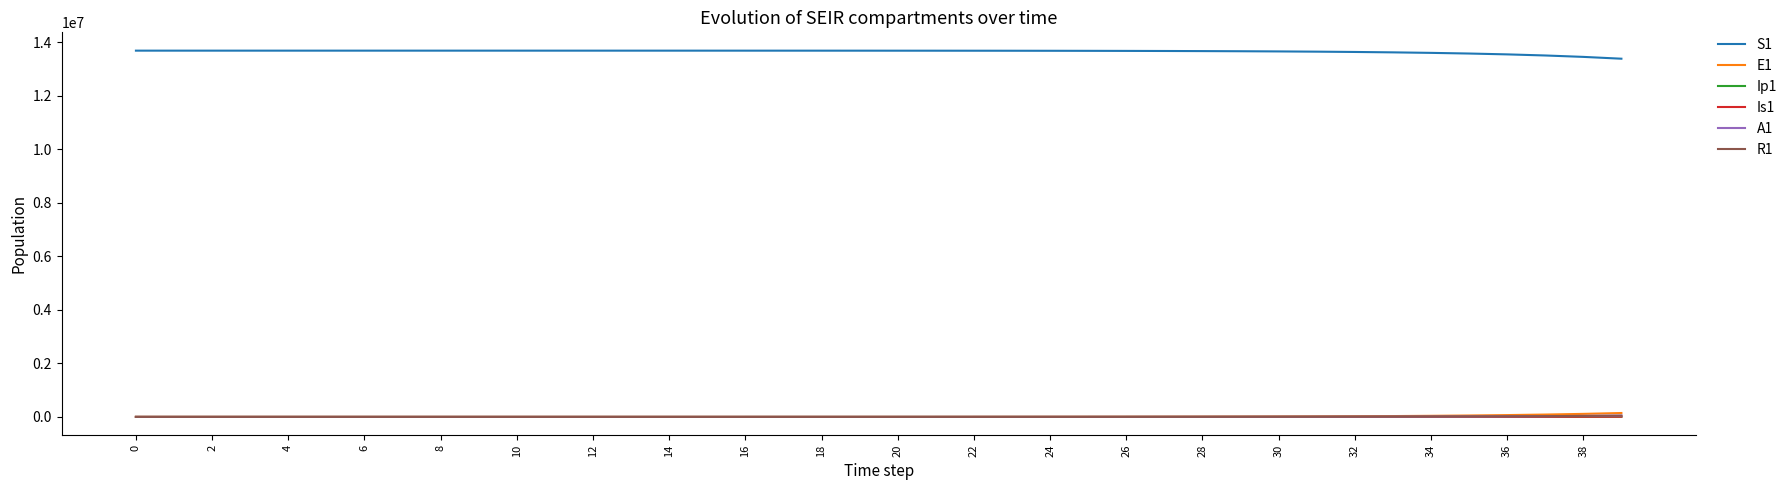

What is the difference between the maximum and minimum values in the Ip1 series?

5483.1